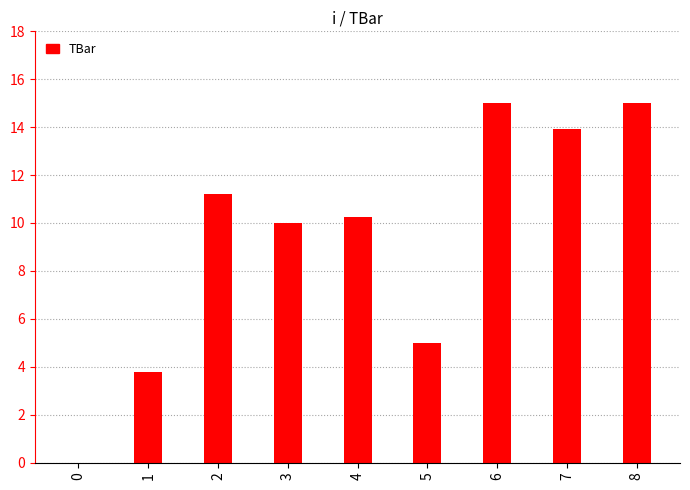

What is the greatest value displayed?

15.0